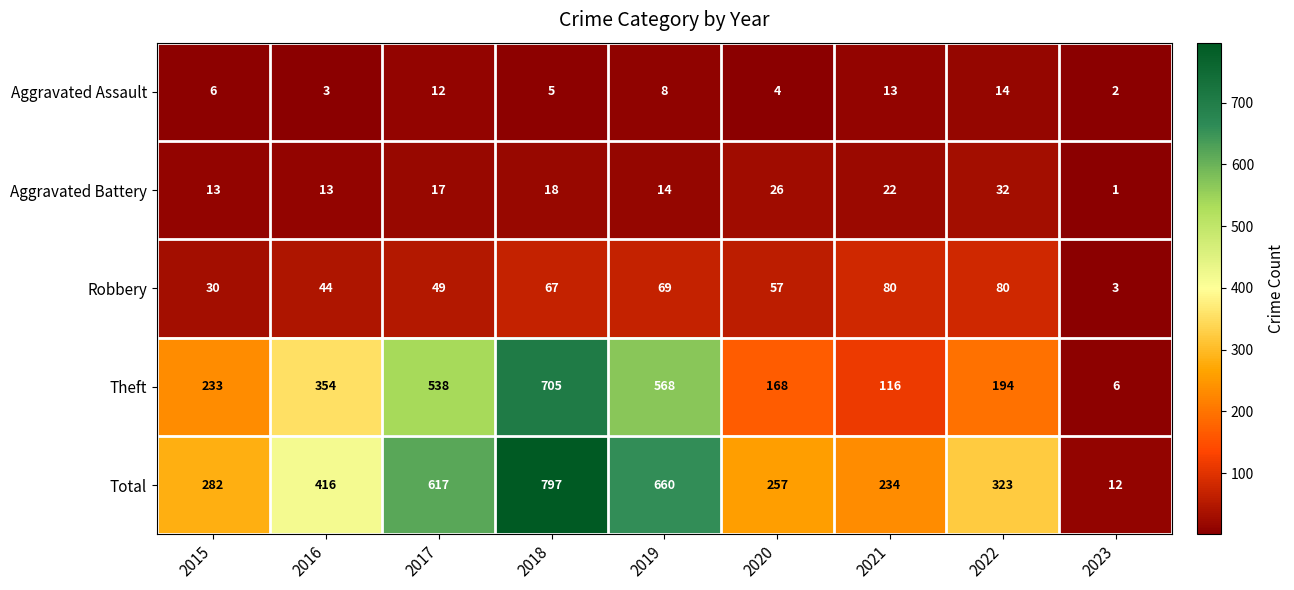

Which series has the largest range (max minus min)?

Total